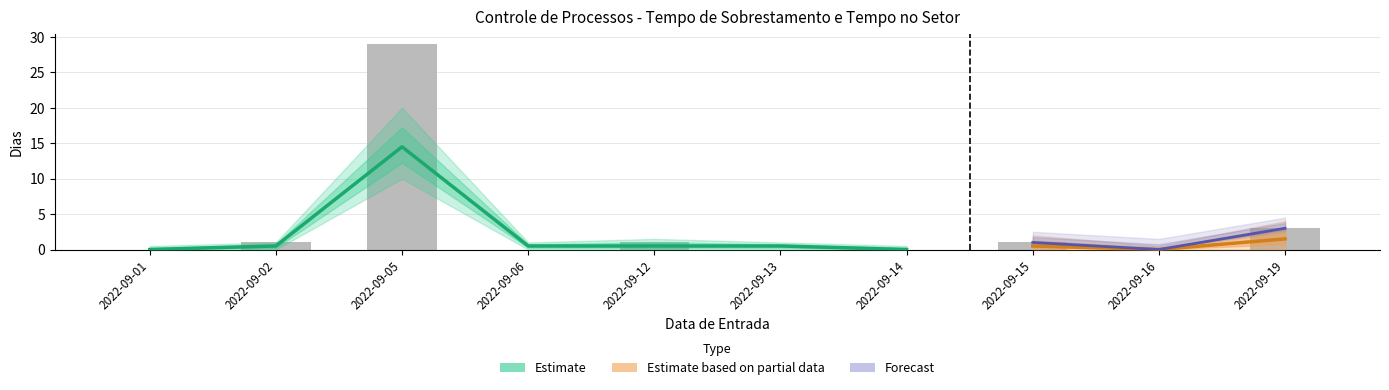

What is the average value?

4